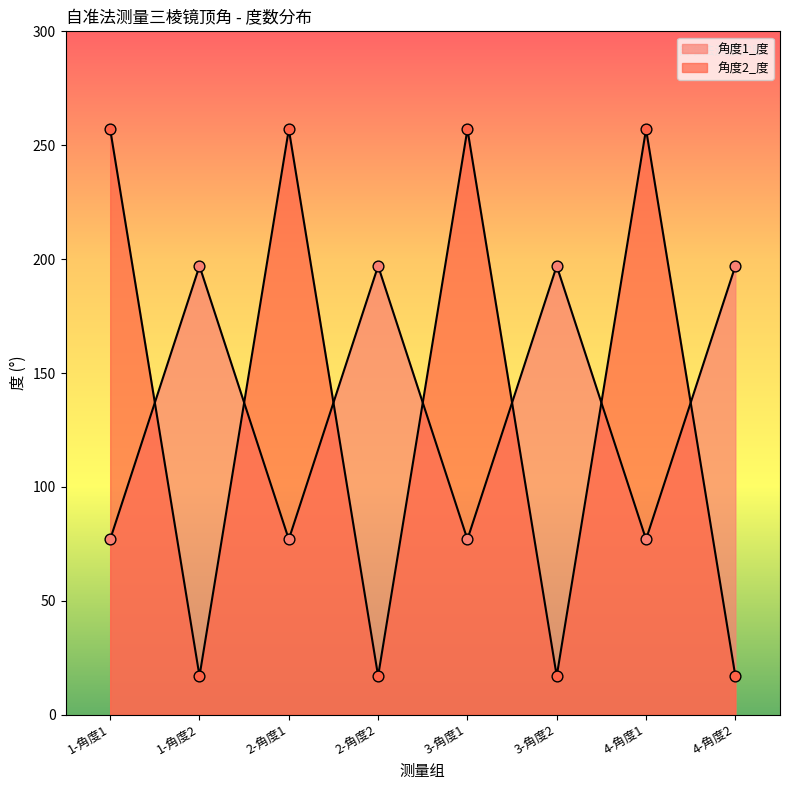

What is the total value across all series at 3-角度1?

334